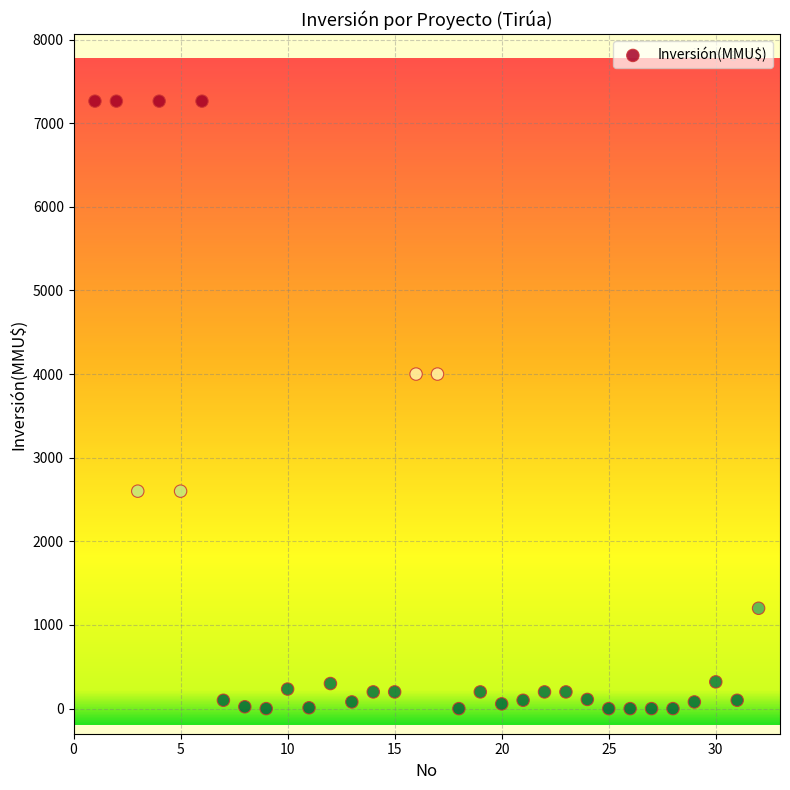

What is the range of Y values (max minus min)?

7263